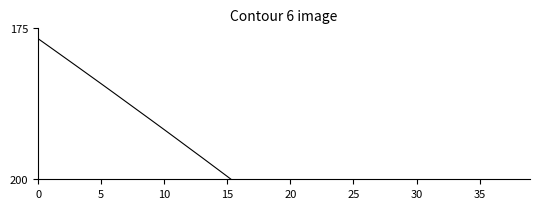

What is the difference between the values at 31 and 30?

1.7